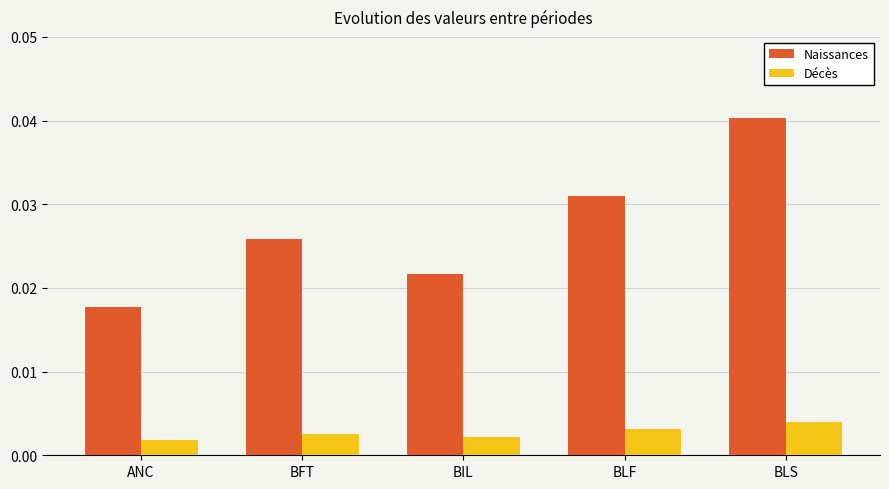

What is the sum of all Naissances values?

0.1